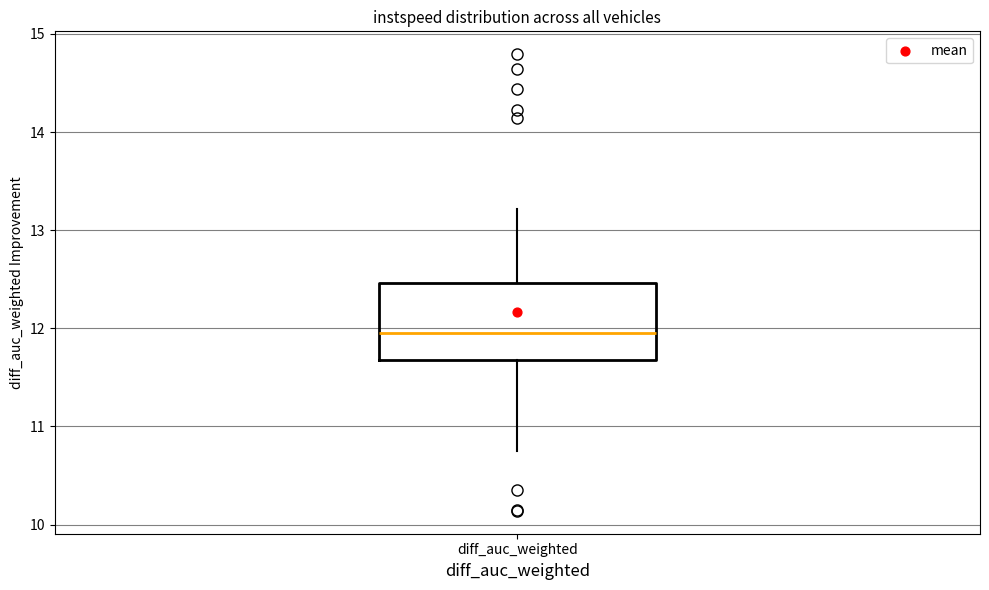

Transcribe this box plot: give where the median line is, the range the box spans, and where the two whiskers end, as read against the y-axis. The values are not printed on the chart, so give them approximately, as read against the axis.

median 11.9, box 11.7 to 12.5, whiskers 10.8 to 13.2